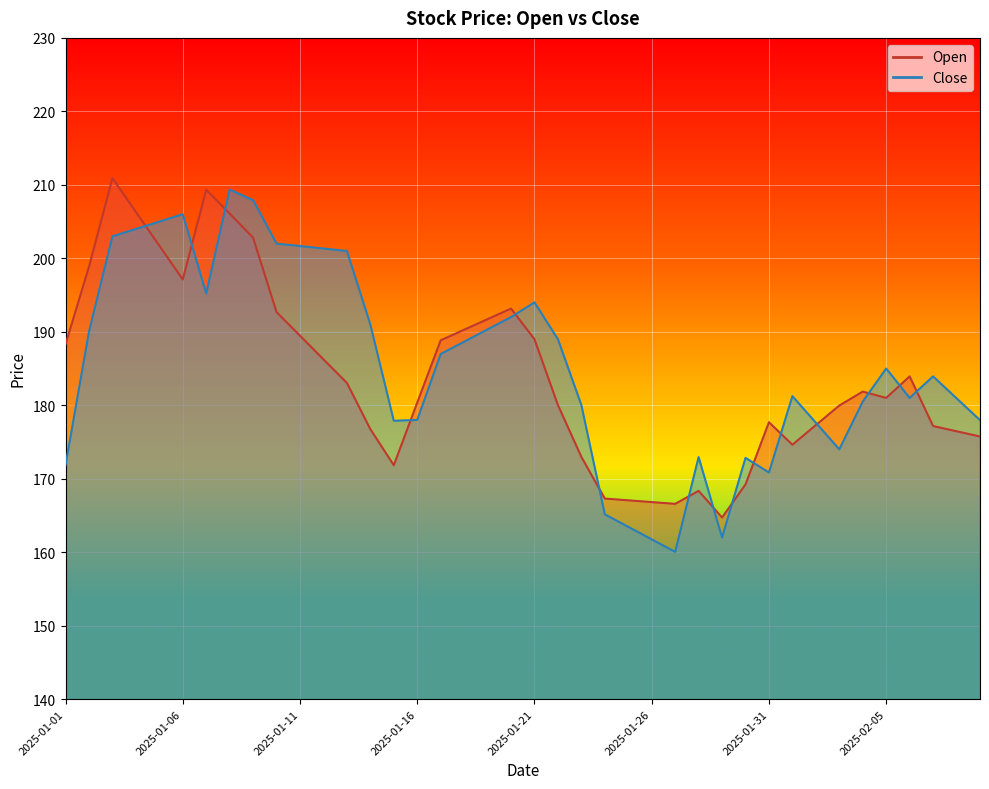

True or false: Open has a value of 188.8 at 2025-01-17.

True